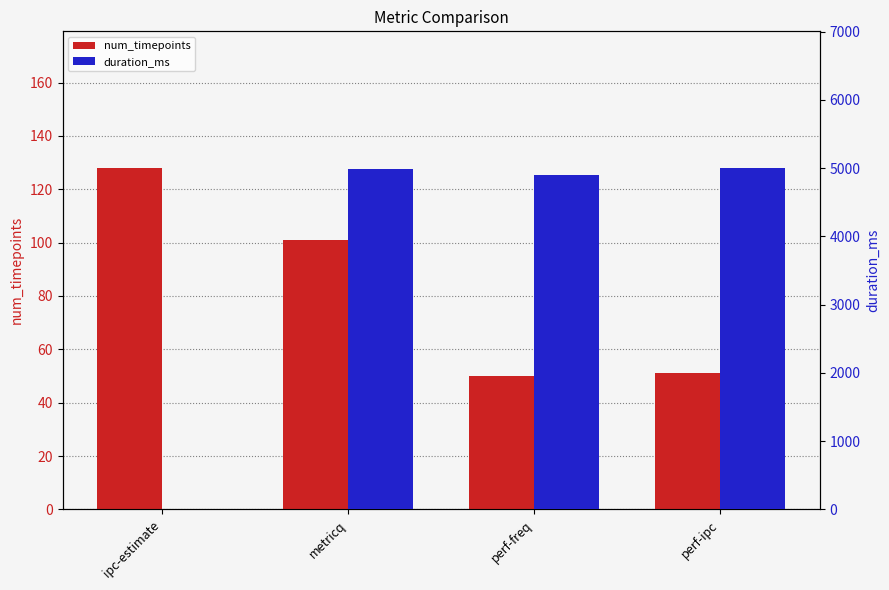

At which label does num_timepoints first exceed 101?

ipc-estimate